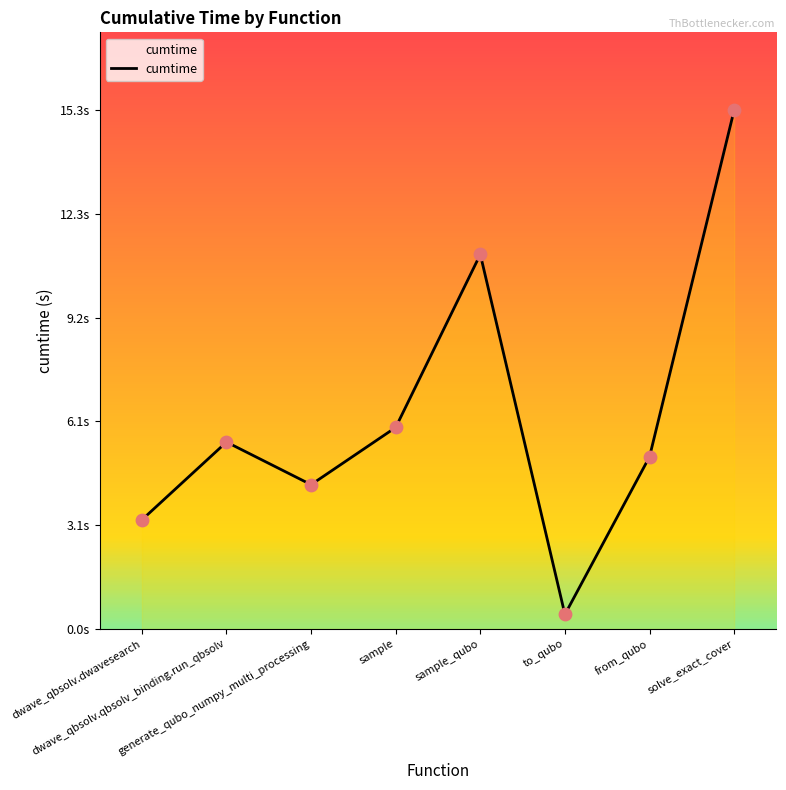

What is the change in value from dwave_qbsolv.dwavesearch to generate_qubo_numpy_multi_processing?

+1.0